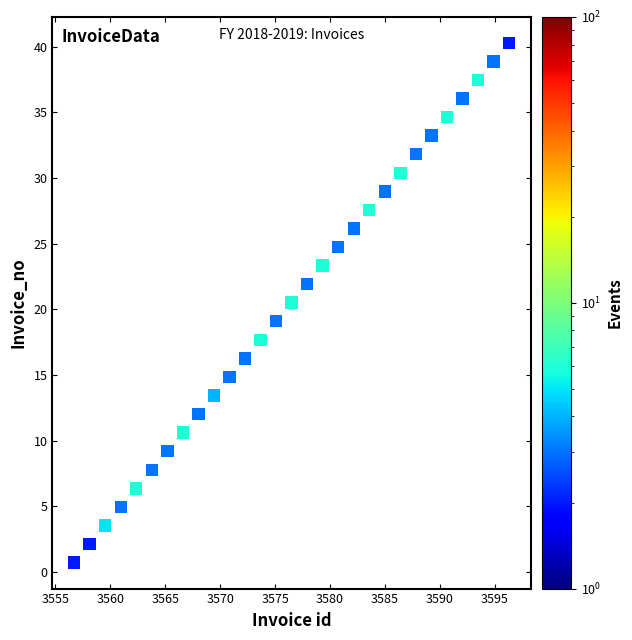

What is the range of Y values (max minus min)?

39.6